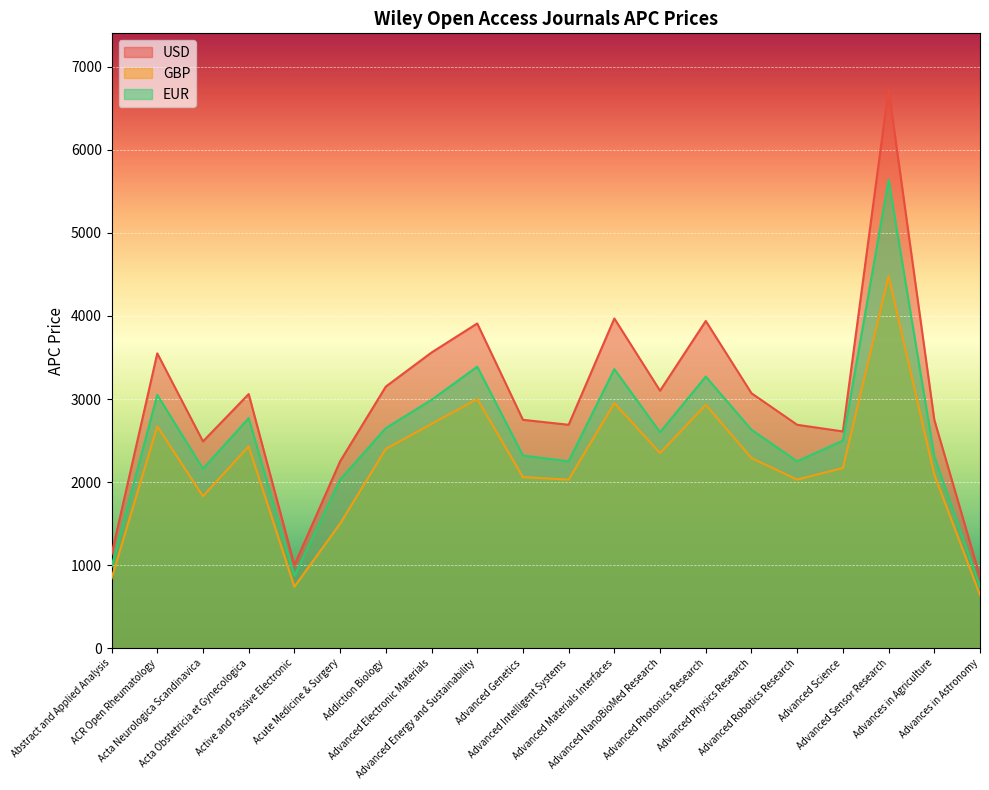

Between Acute Medicine & Surgery and Advanced Physics Research, which series saw the biggest shift?

USD